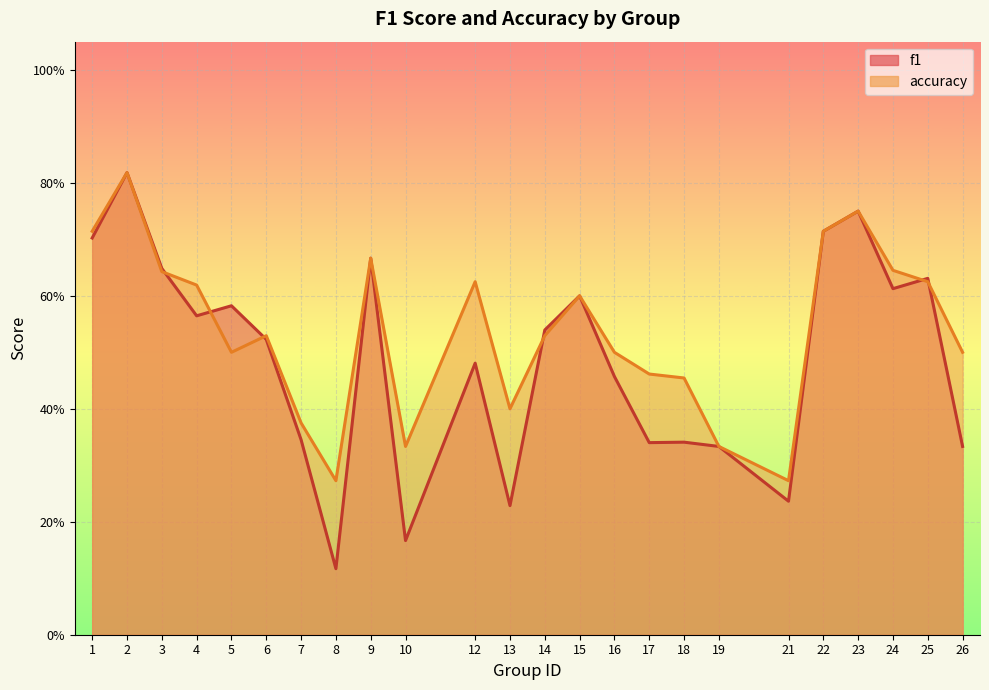

The accuracy series shows 0.3 at 6. True or false?

False